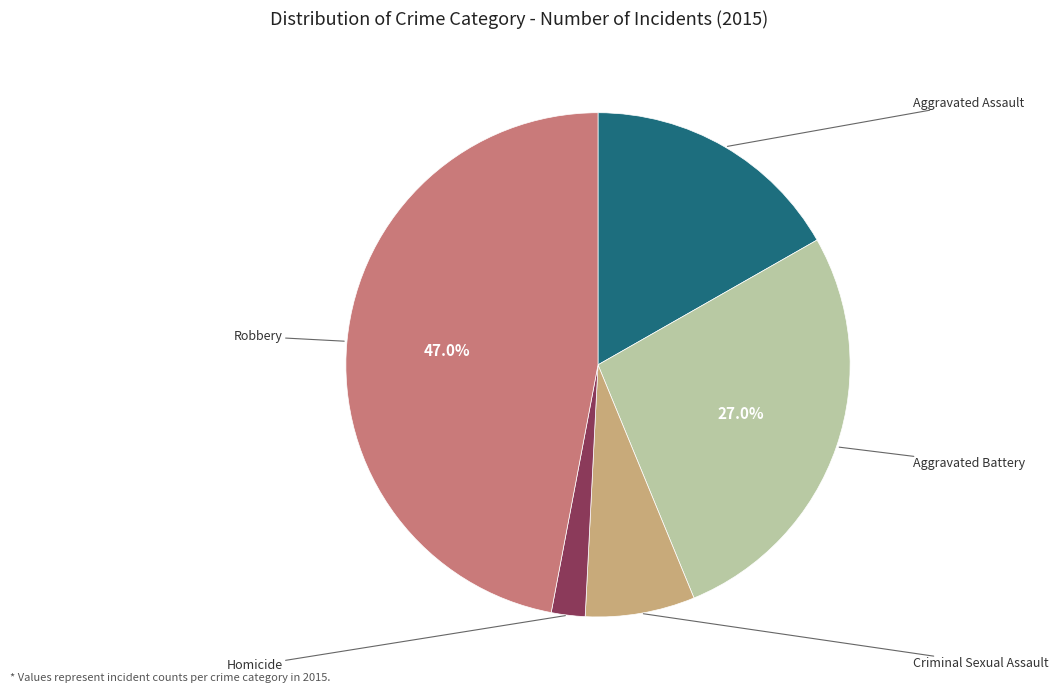

Is there any slice that represents more than half of the pie?

No